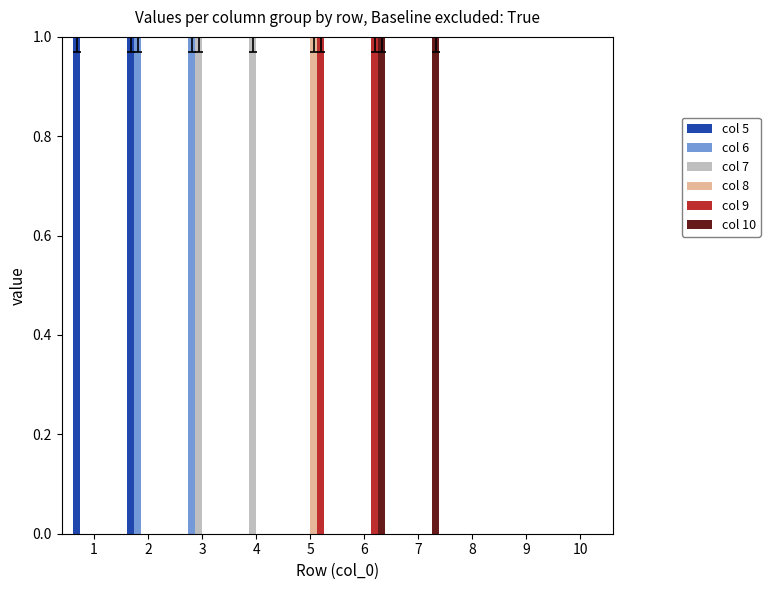

Which category has the highest value in the col 8 series?

5